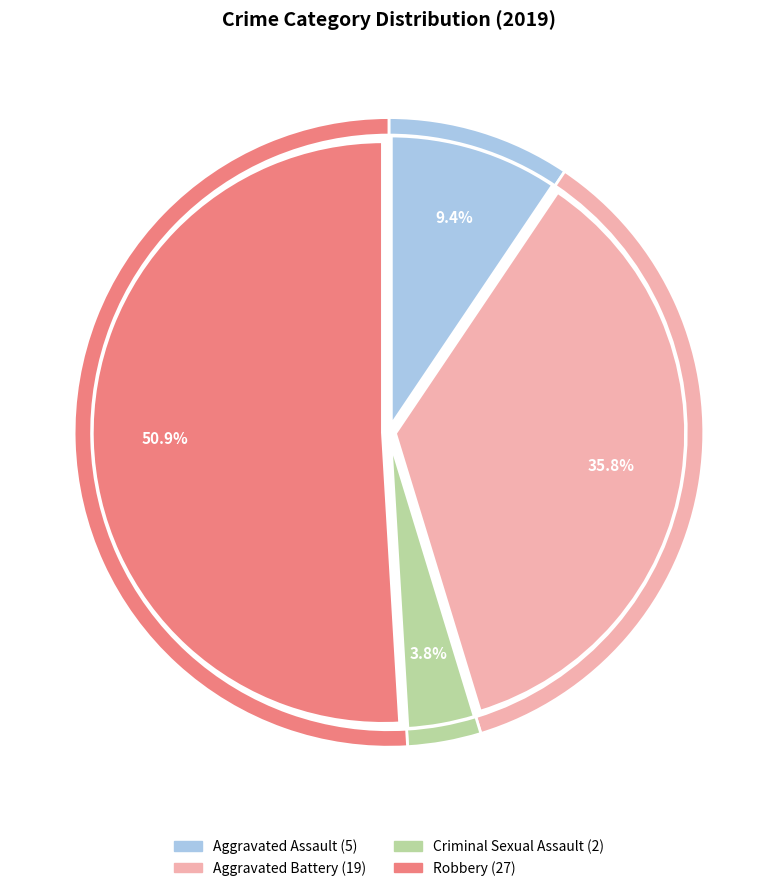

What is the smallest slice in the pie chart?

Criminal Sexual Assault